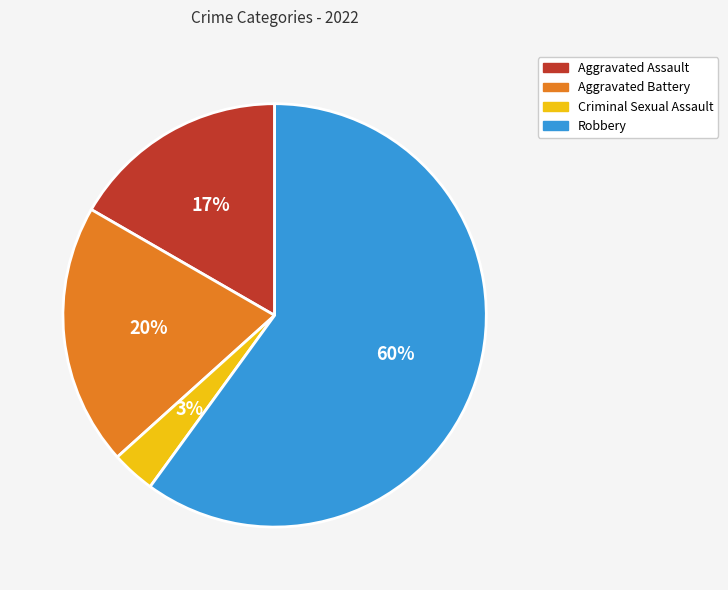

To the nearest percent, what is the difference between the largest and smallest slice percentages?

57%